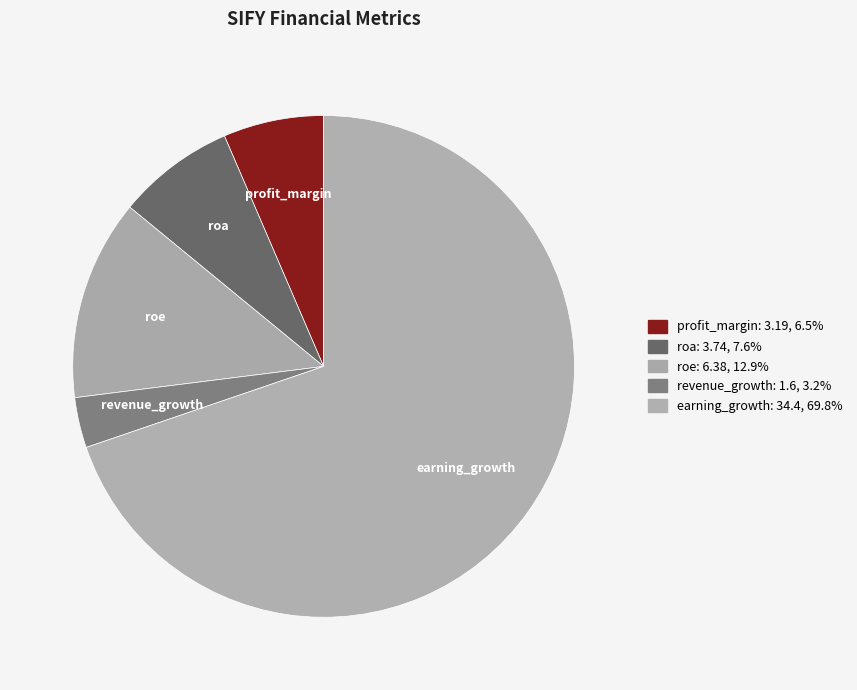

Combined, do roe and profit_margin account for over 50%?

No